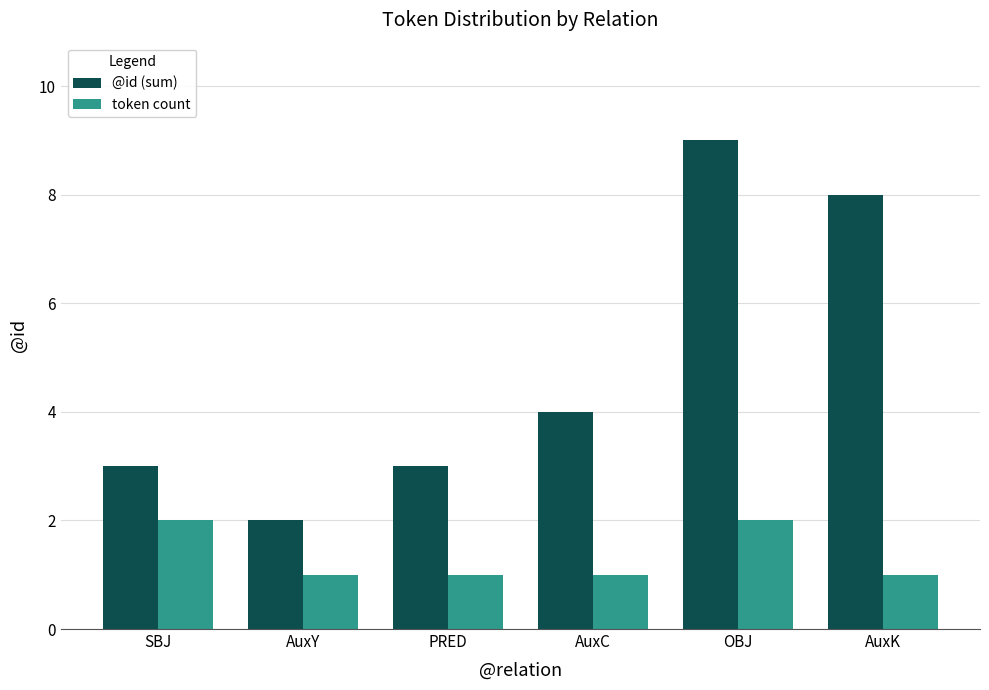

What is the difference between the highest and lowest values at OBJ?

7